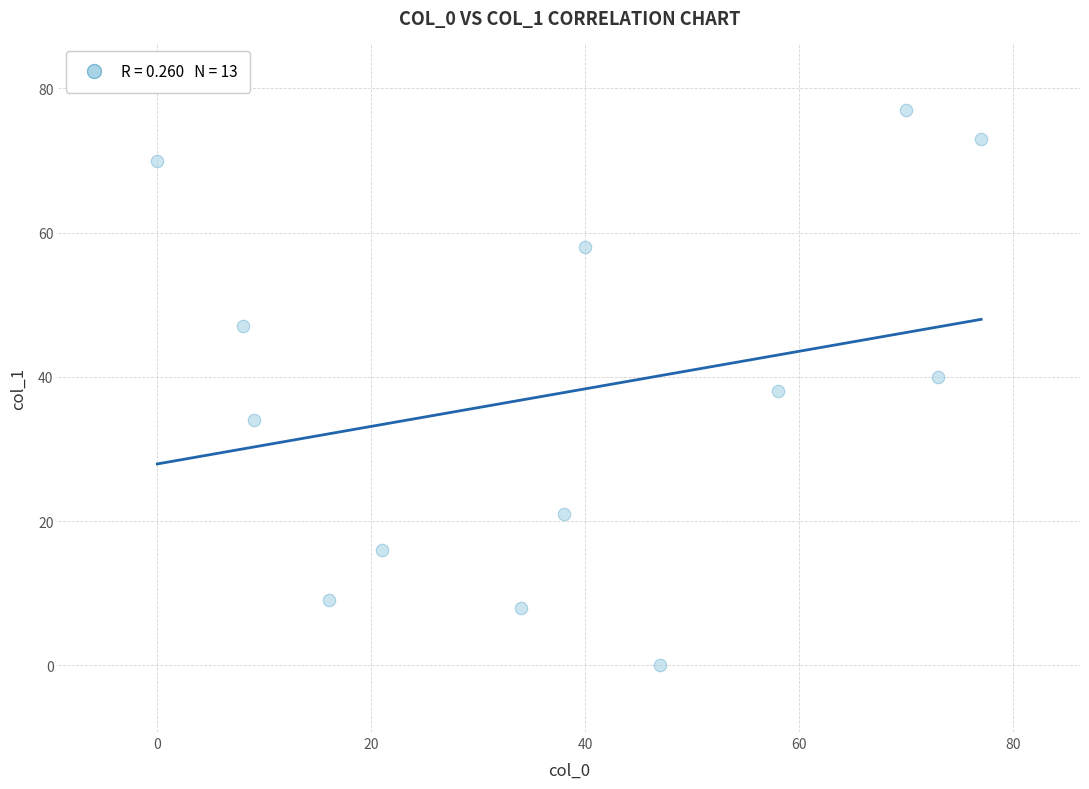

What is the range of Y values (max minus min)?

77